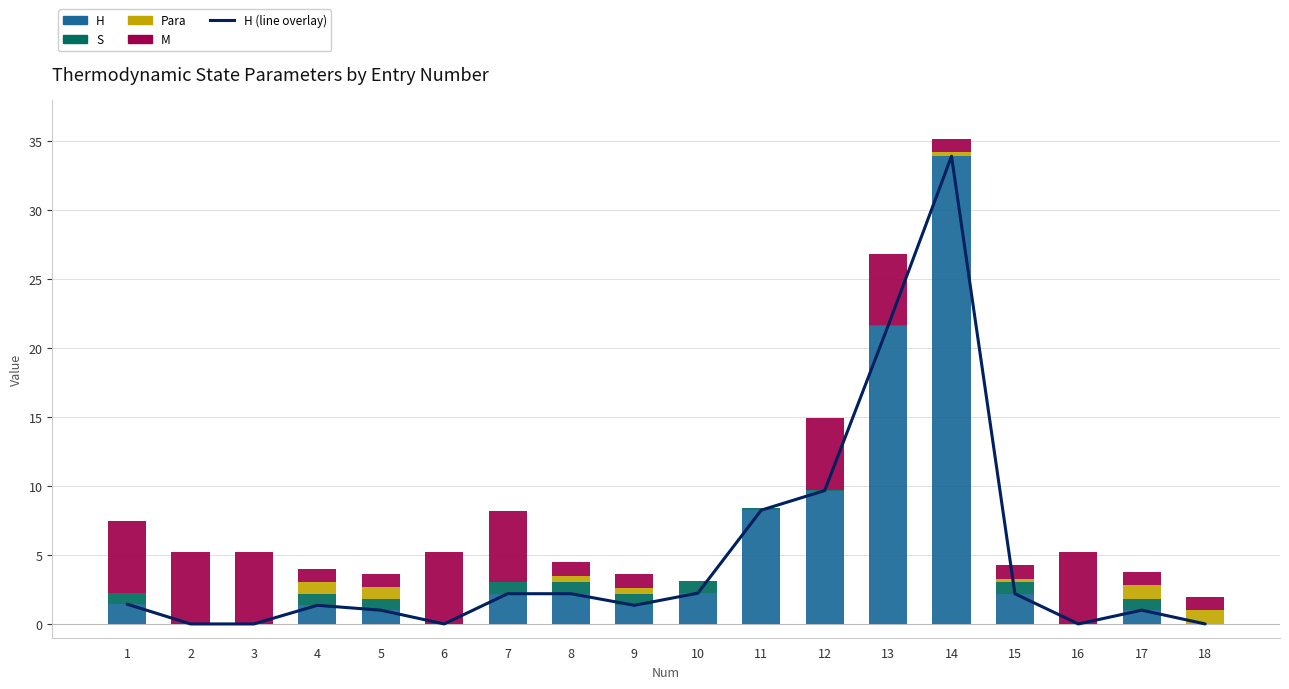

What is the total value across all series at 14?

69.1